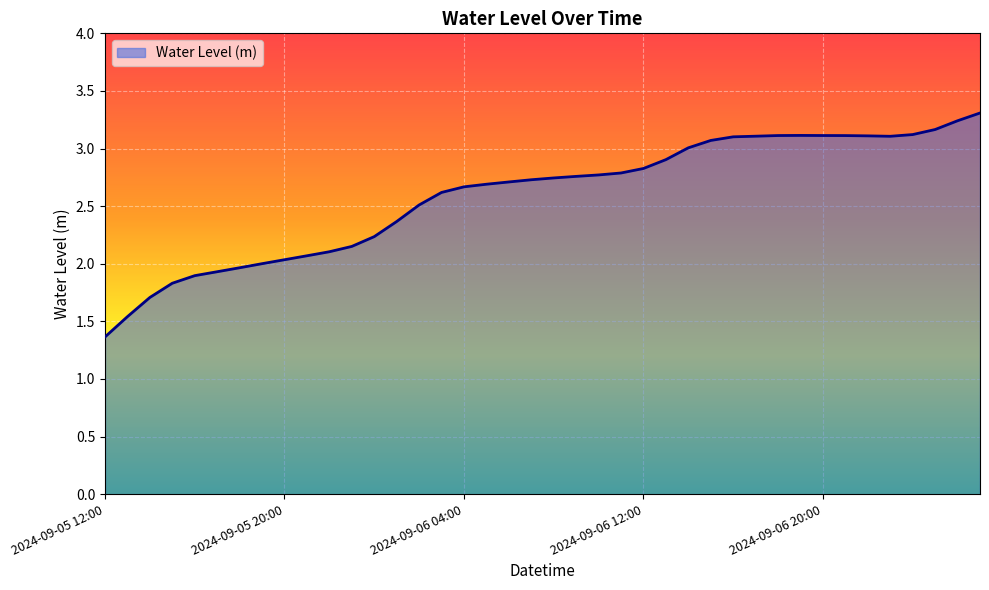

What is the difference between the maximum and minimum values?

1.9